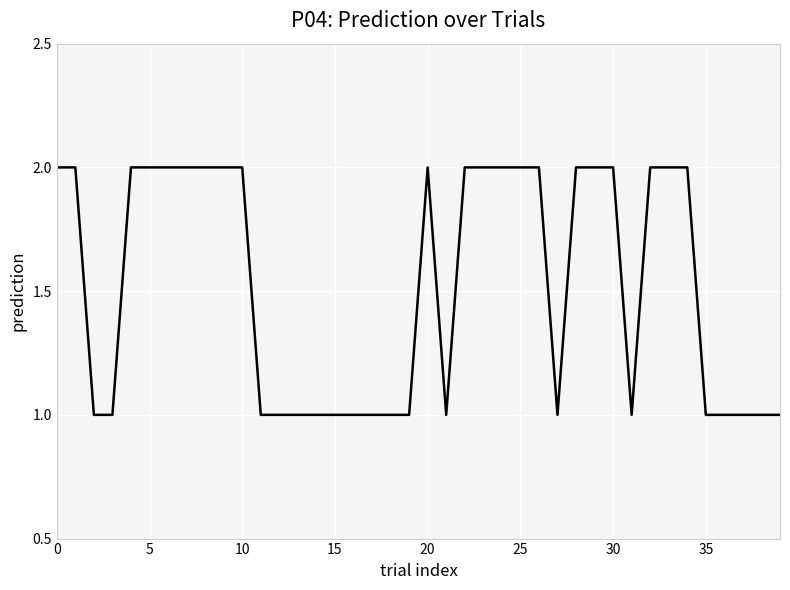

What is the smallest value displayed?

1